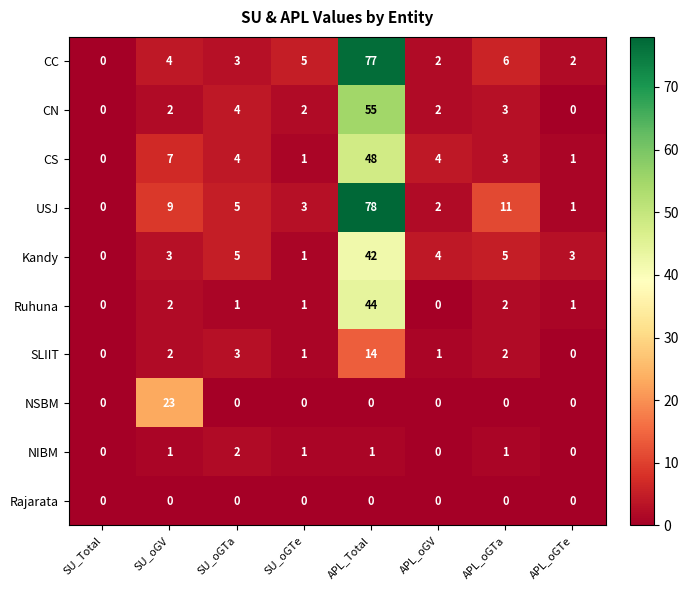

True or false: CC has a value of 3 at SU_oGTa.

True